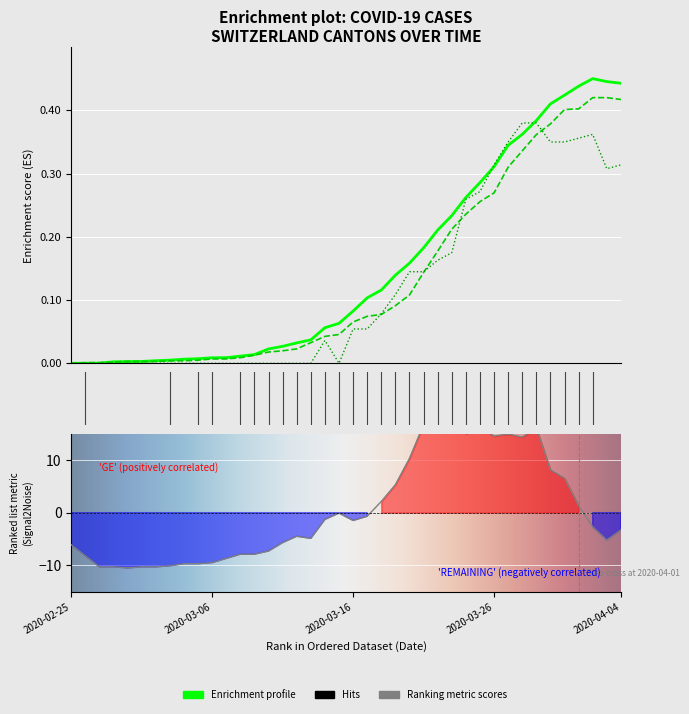

What is the label of the 24th point from the left?

2020-03-19